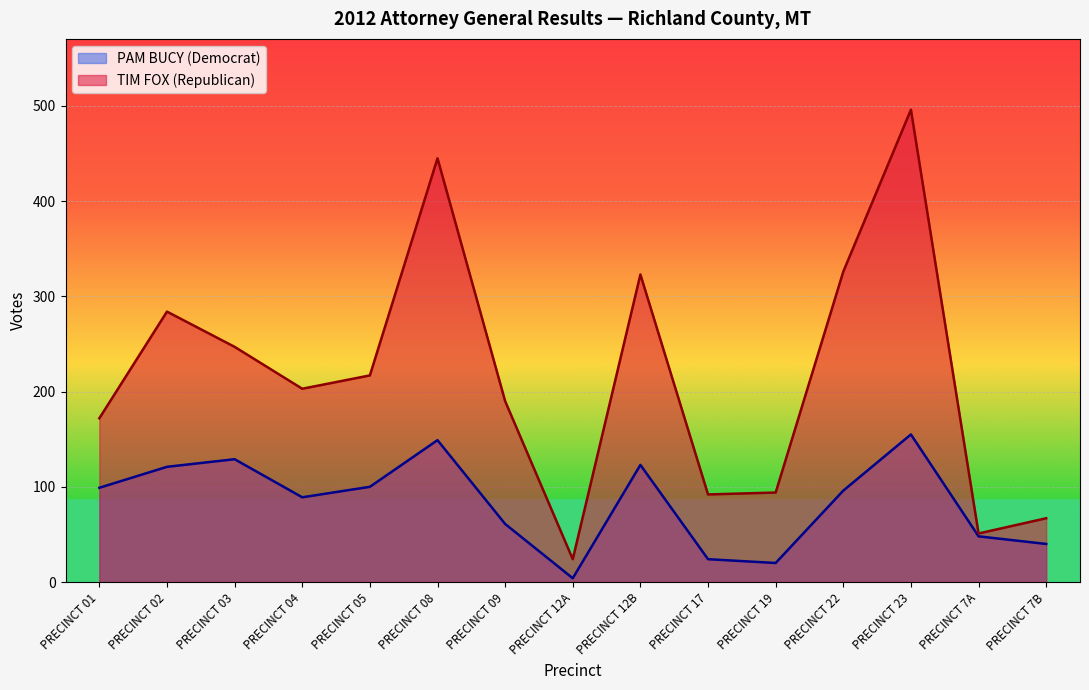

Reading left to right, list all the values displayed in this chart.

PAM BUCY (Democrat): 99	121	129	89	100	149	61	4	123	24	20	96	155	48	40
TIM FOX (Republican): 172	284	247	203	217	445	190	24	323	92	94	326	496	51	67